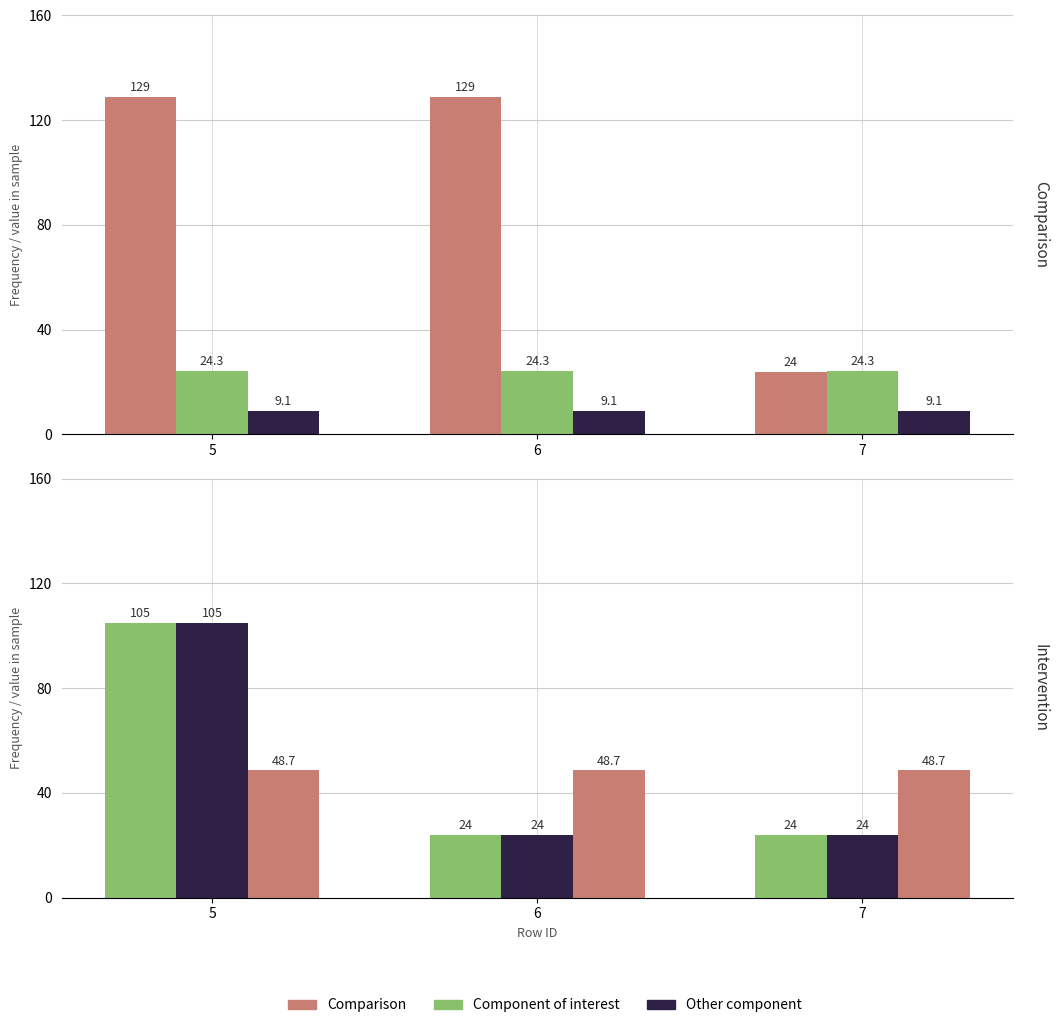

Between 5 and 7, which is larger?

7